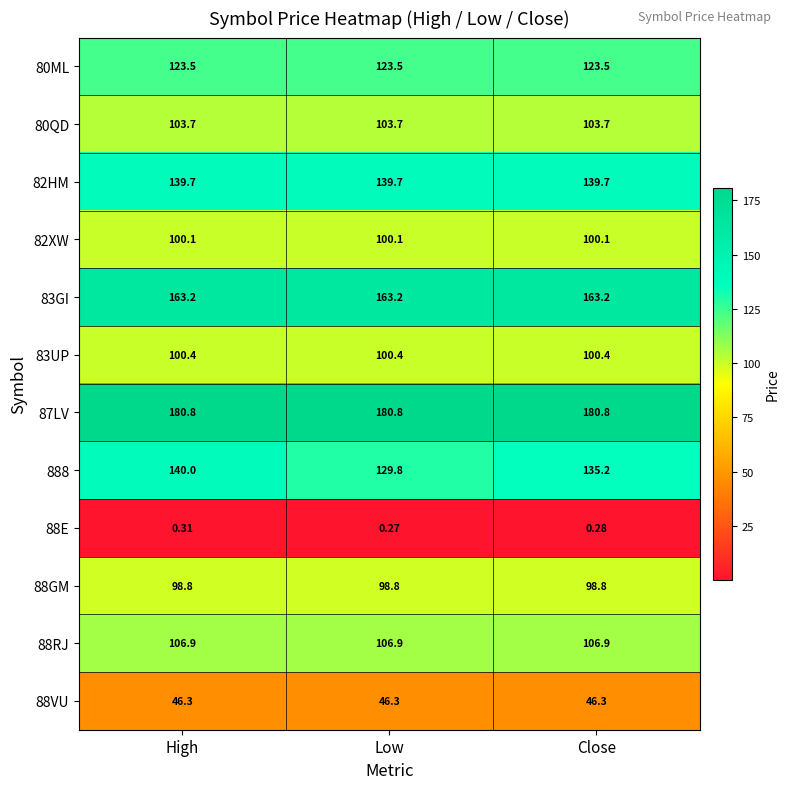

At Low, list the series in order from smallest to largest.

88E, 88VU, 88GM, 82XW, 83UP, 80QD, 88RJ, 80ML, 888, 82HM, 83GI, 87LV